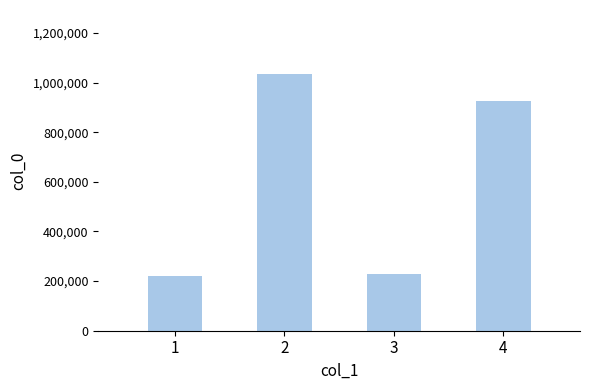

Reading left to right, transcribe all the data shown in this chart.

219784	1034165	228088	925443